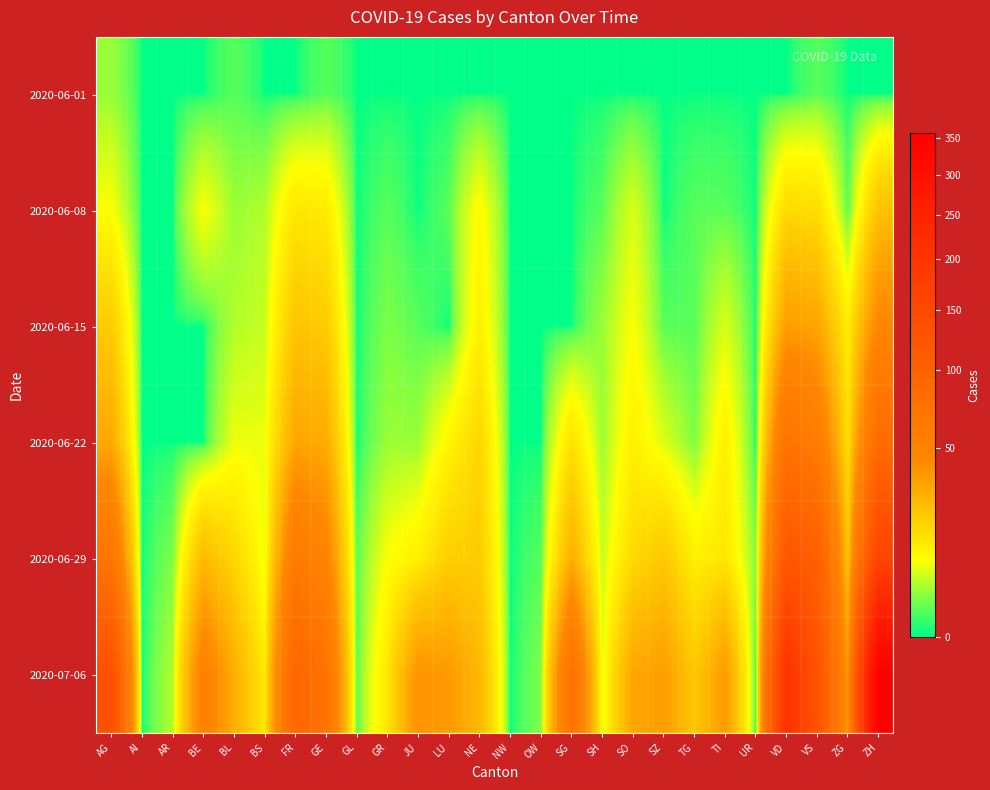

At OW, list the series in order from smallest to largest.

2020-06-01, 2020-06-08, 2020-06-15, 2020-06-22, 2020-06-29, 2020-07-06